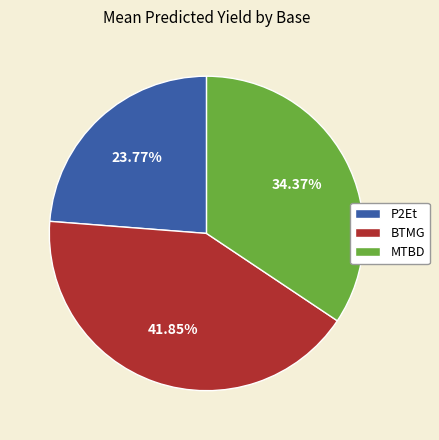

What is the ratio of the value at BTMG to the value at P2Et?

1.8